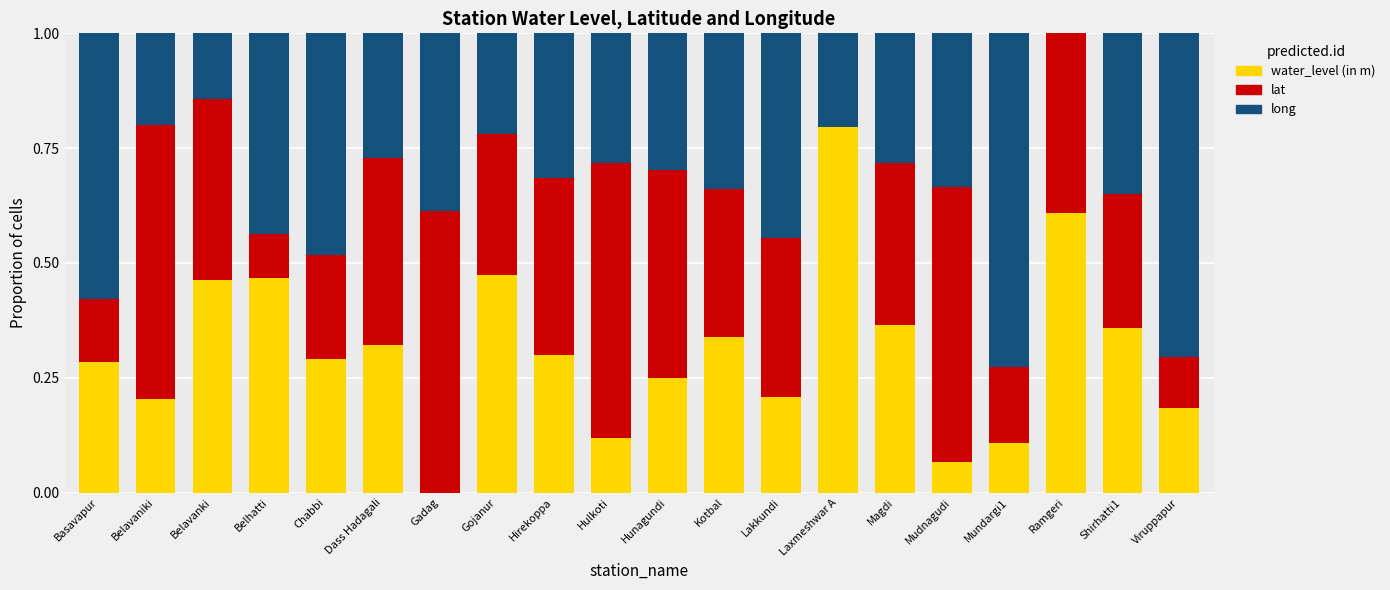

The water_level (in m) series shows 0.2 at Kotbal. True or false?

False